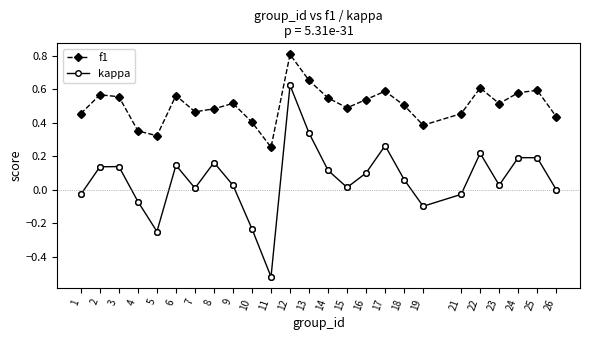

What are all the series names shown in the legend?

f1, kappa